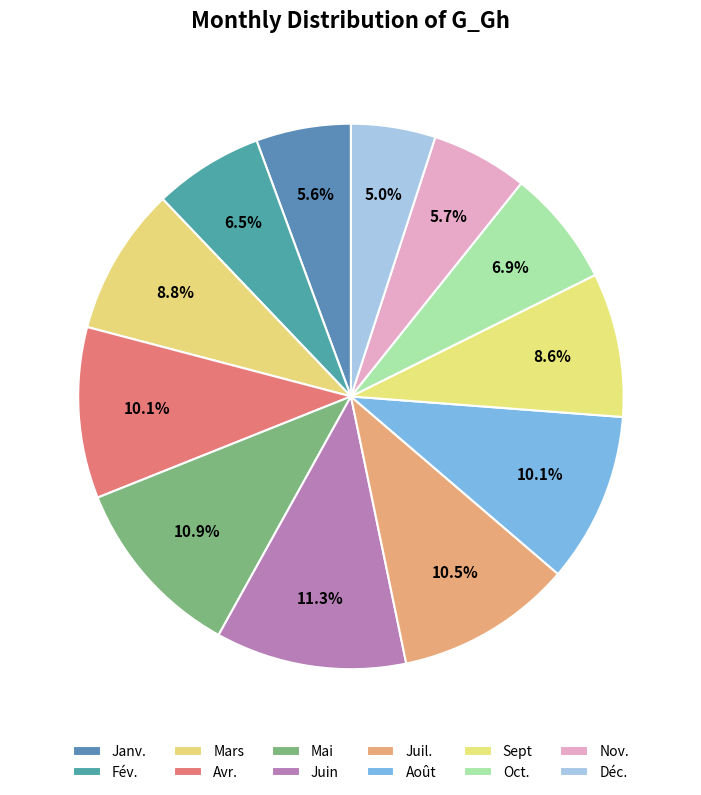

Rank the categories by value from lowest to highest.

Déc., Janv., Nov., Fév., Oct., Sept, Mars, Août, Avr., Juil., Mai, Juin